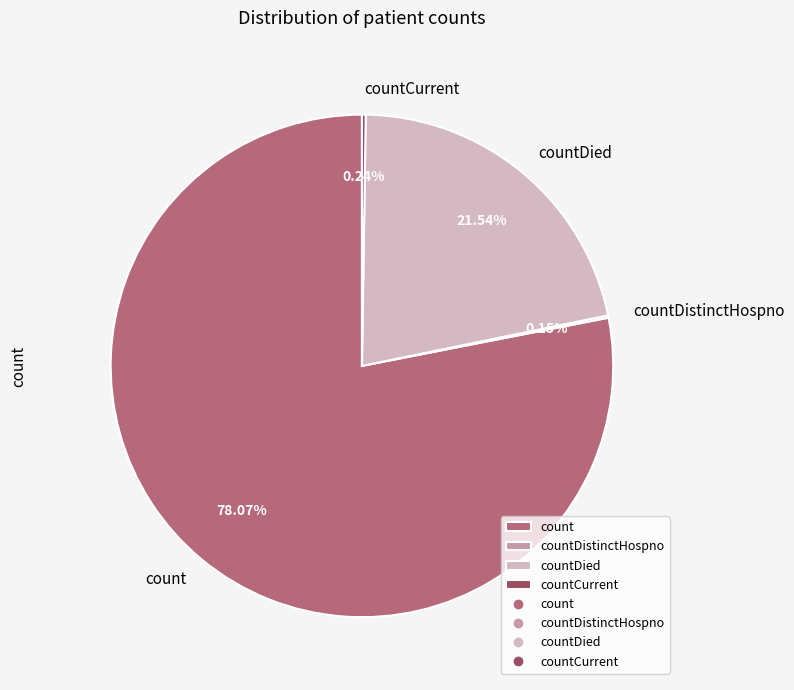

Which slice is the largest?

count